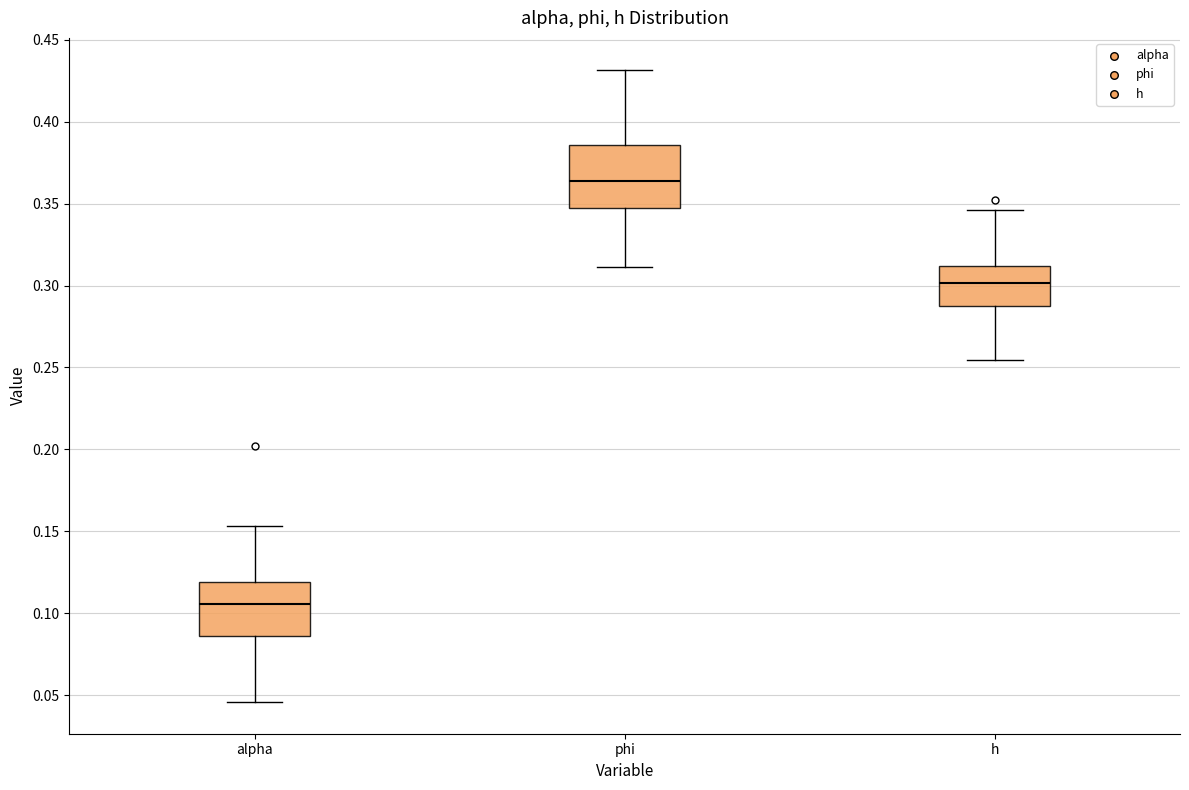

Which box's median line is the highest?

phi